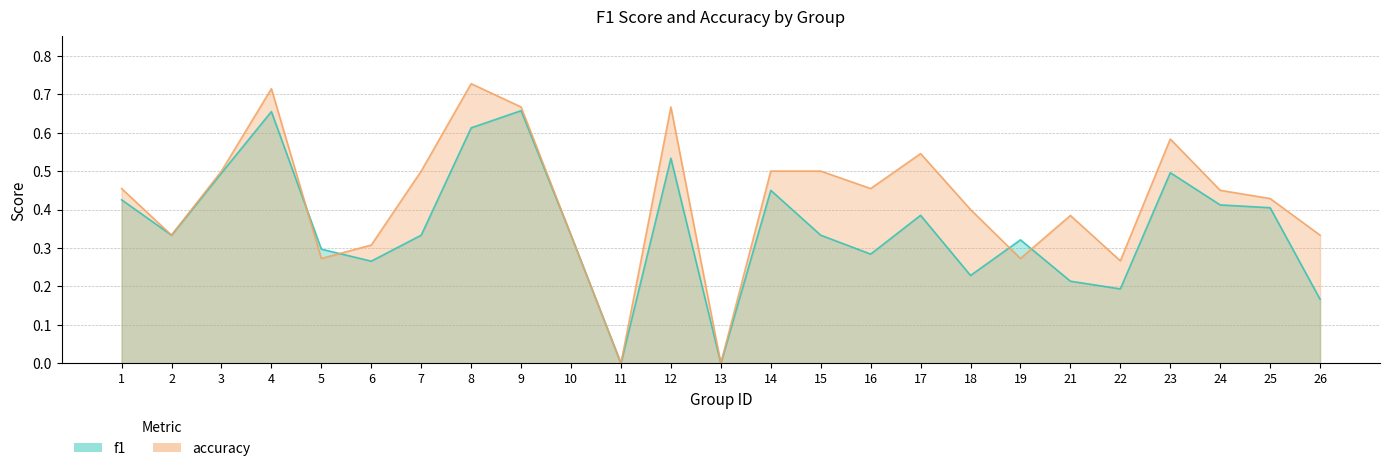

How many accuracy values are between 0 and 1?

25